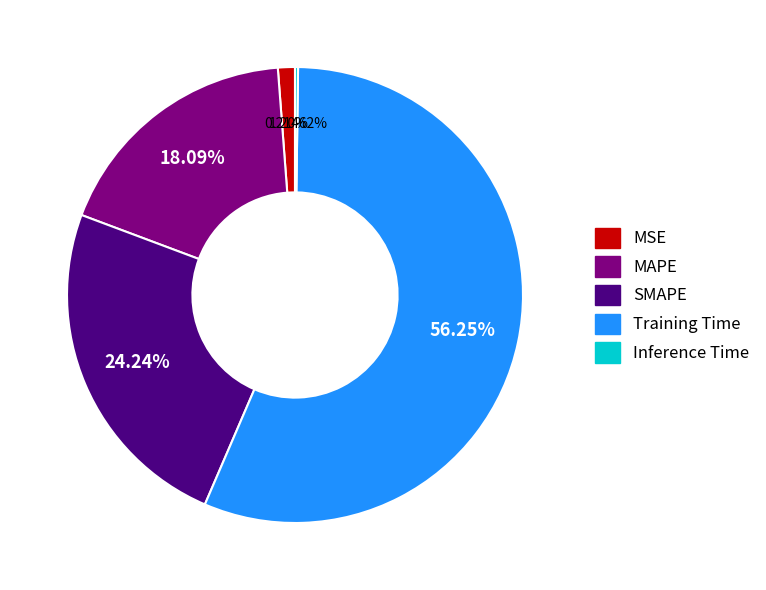

Do MAPE and SMAPE together represent more than half of the pie?

No